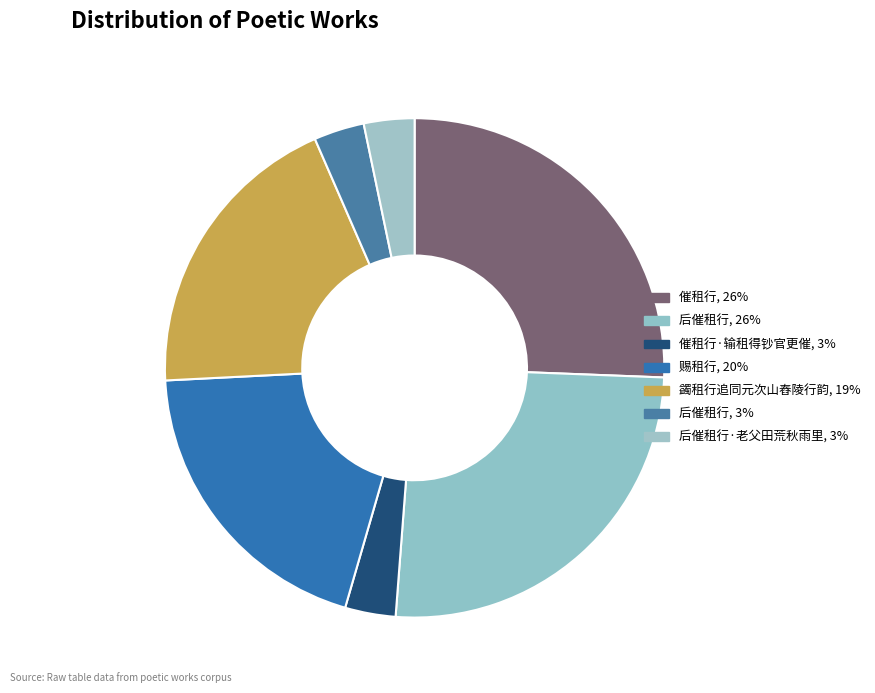

What is the largest slice in the pie chart?

催租行